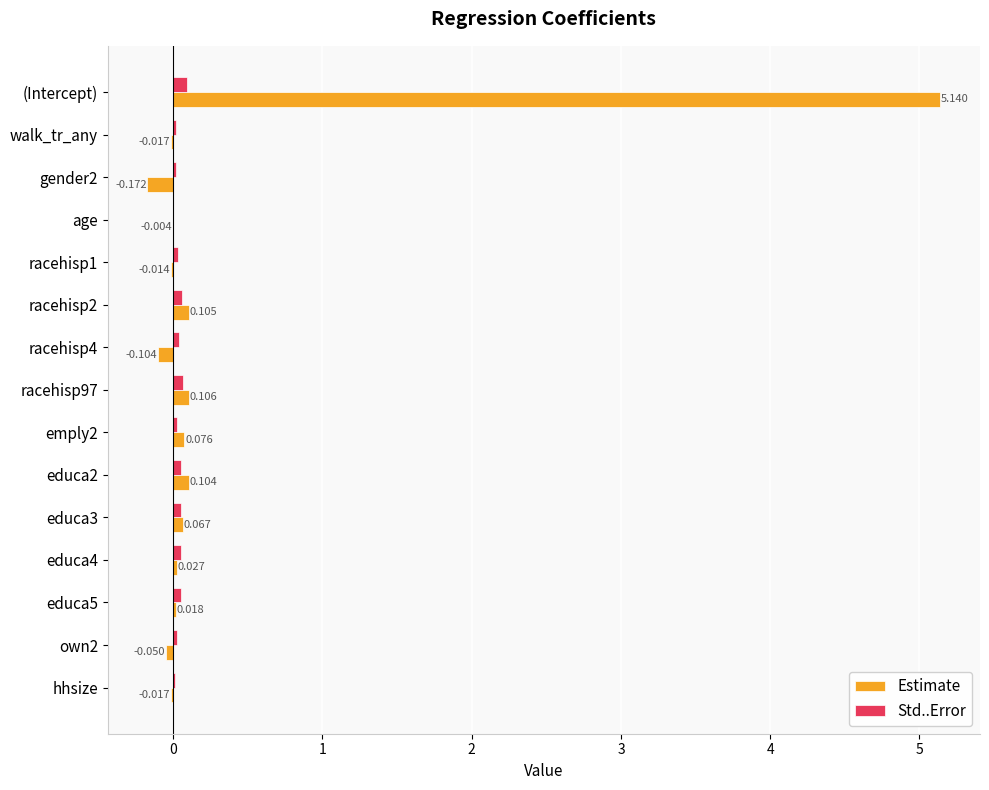

Which label corresponds to the largest value in the chart?

(Intercept)